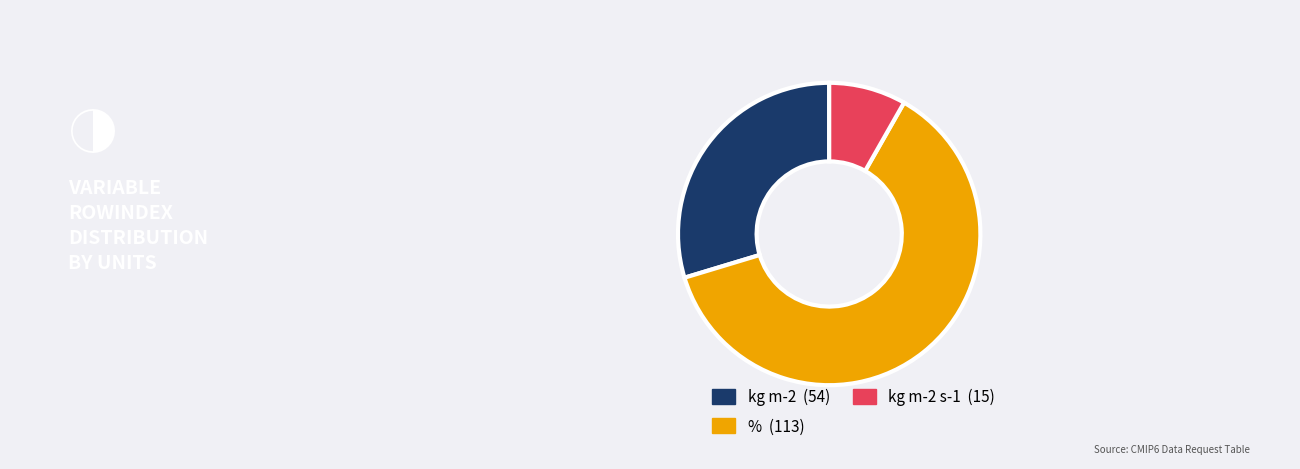

How many slices are in this pie chart?

3